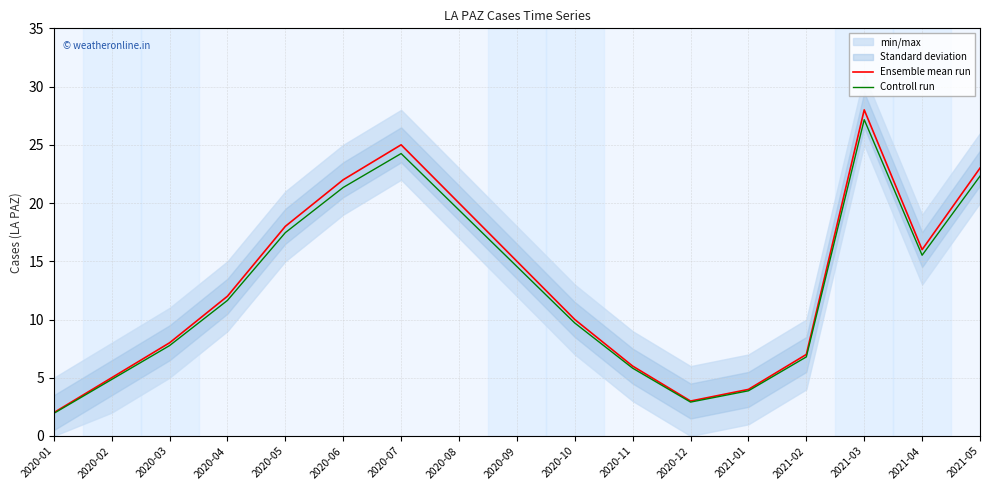

Reading left to right, extract all data points from this chart.

Ensemble mean run: 2020-01=2.0	2020-02=5.0	2020-03=8.0	2020-04=12.0	2020-05=18.0	2020-06=22.0	2020-07=25.0	2020-08=20.0	2020-09=15.0	2020-10=10.0	2020-11=6.0	2020-12=3.0	2021-01=4.0	2021-02=7.0	2021-03=28.0	2021-04=16.0	2021-05=23.0
Controll run: 2020-01=1.9	2020-02=4.8	2020-03=7.8	2020-04=11.6	2020-05=17.5	2020-06=21.3	2020-07=24.2	2020-08=19.4	2020-09=14.5	2020-10=9.7	2020-11=5.8	2020-12=2.9	2021-01=3.9	2021-02=6.8	2021-03=27.2	2021-04=15.5	2021-05=22.3